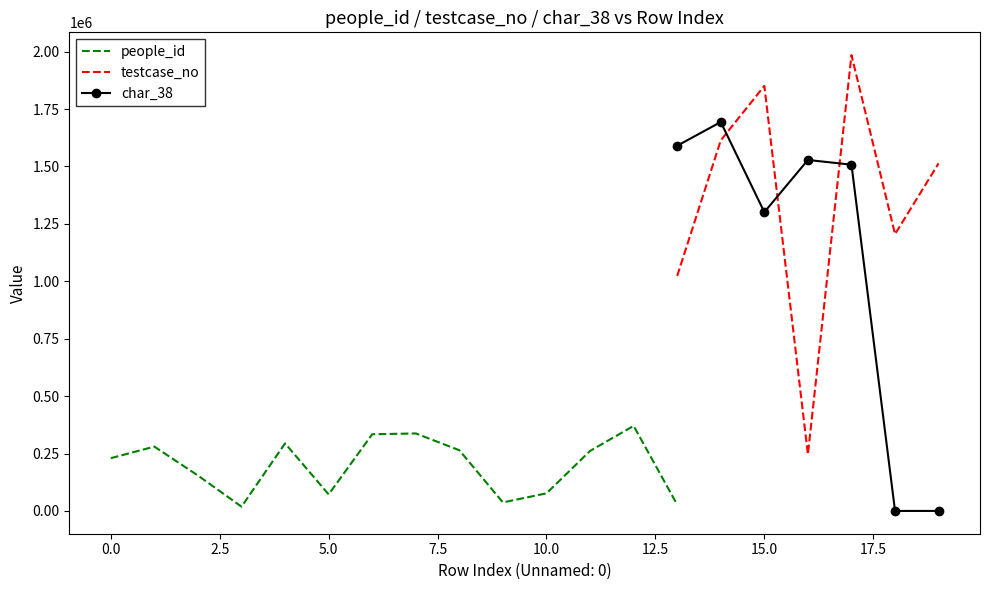

Which series changed the most between 2037873 and 1984657?

testcase_no